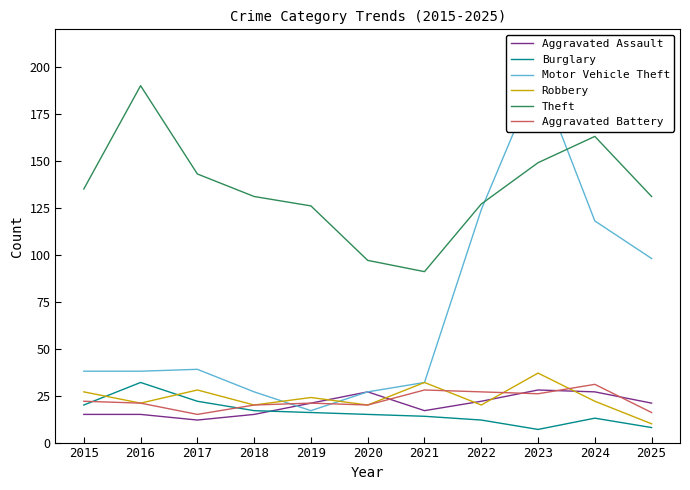

How many interior local peaks does the Motor Vehicle Theft series have?

2